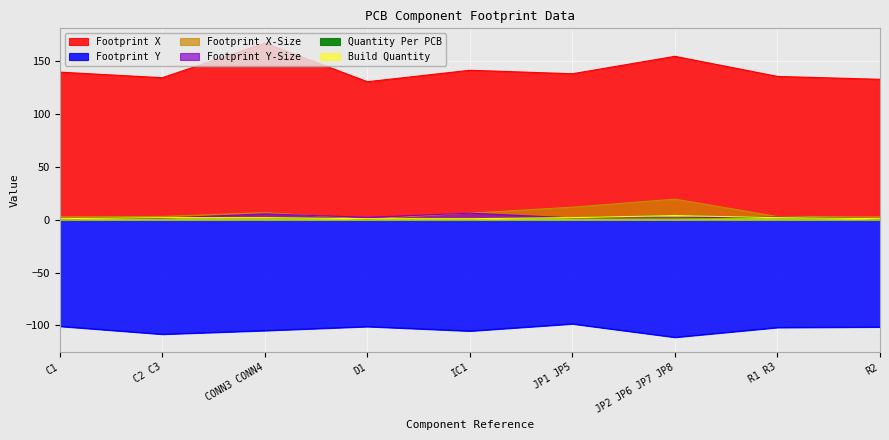

Rank the series at R2 from lowest to highest value.

Footprint Y, Footprint Y-Size, Quantity Per PCB, Build Quantity, Footprint X-Size, Footprint X